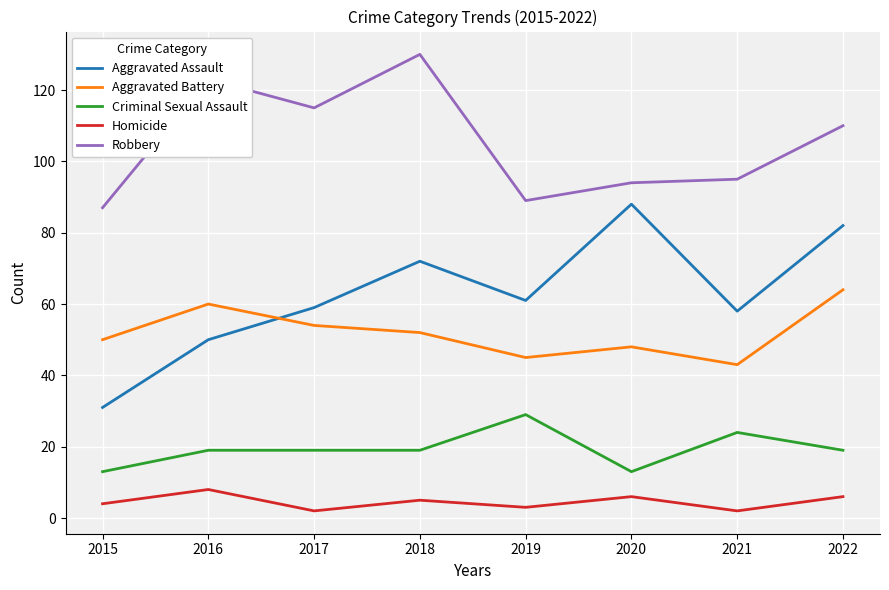

Which series has the largest total across all categories?

Robbery